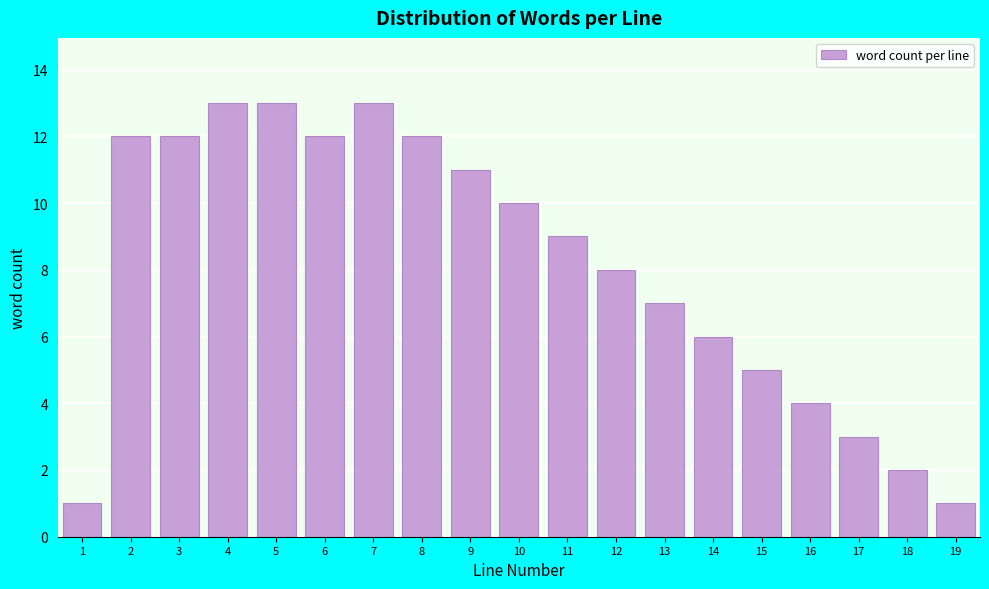

Reading right to left, what are all the values shown in this chart?

19=1	18=2	17=3	16=4	15=5	14=6	13=7	12=8	11=9	10=10	9=11	8=12	7=13	6=12	5=13	4=13	3=12	2=12	1=1